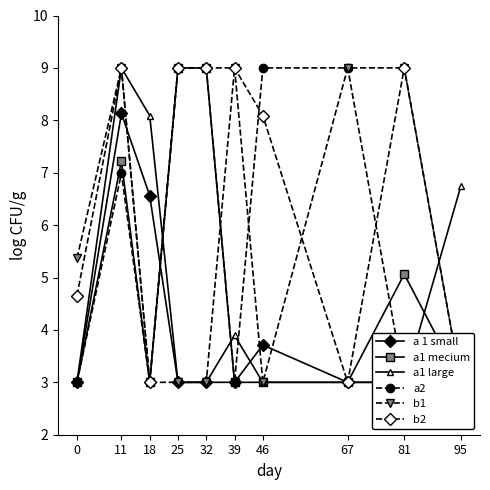

Does the chart have visible grid lines?

No